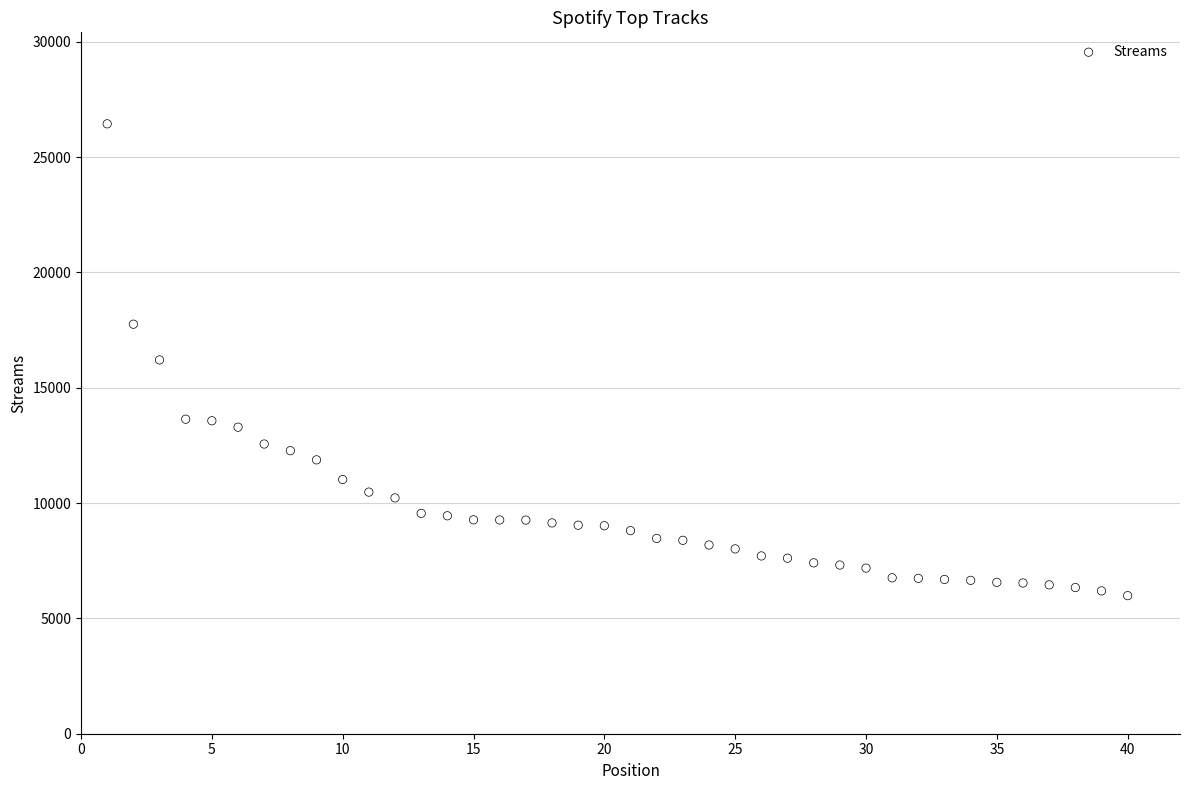

What is the range of X values (max minus min)?

39